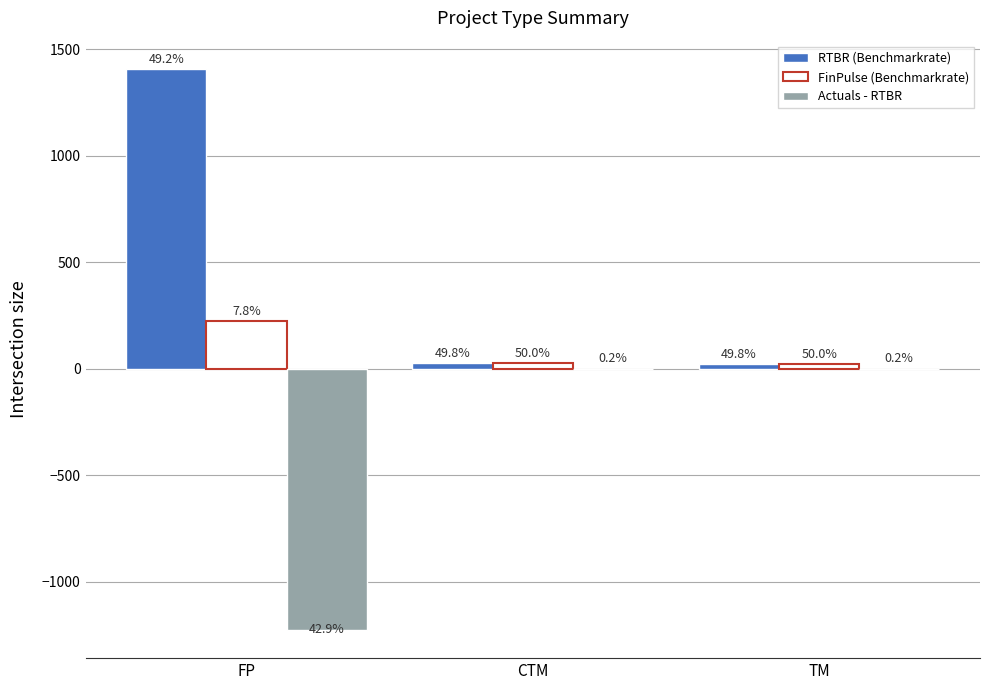

How many groups of bars are there?

3